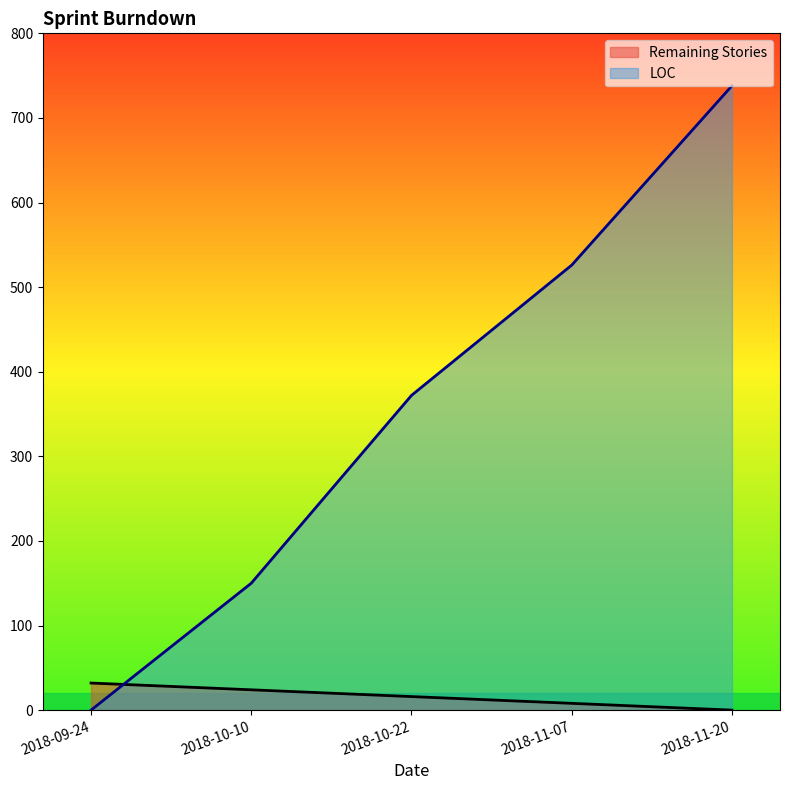

True or false: Remaining Stories and LOC cross at least once.

True